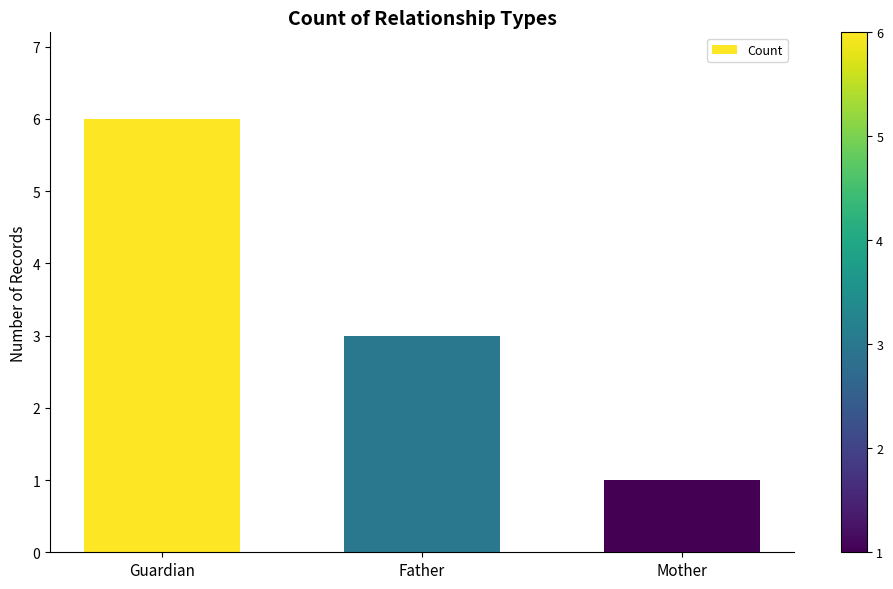

True or false: the data shows 4 at Guardian.

False